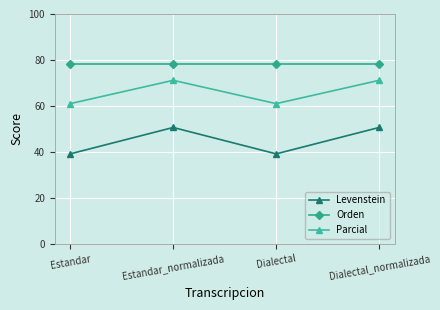

True or false: Orden and Levenstein intersect in this chart.

False